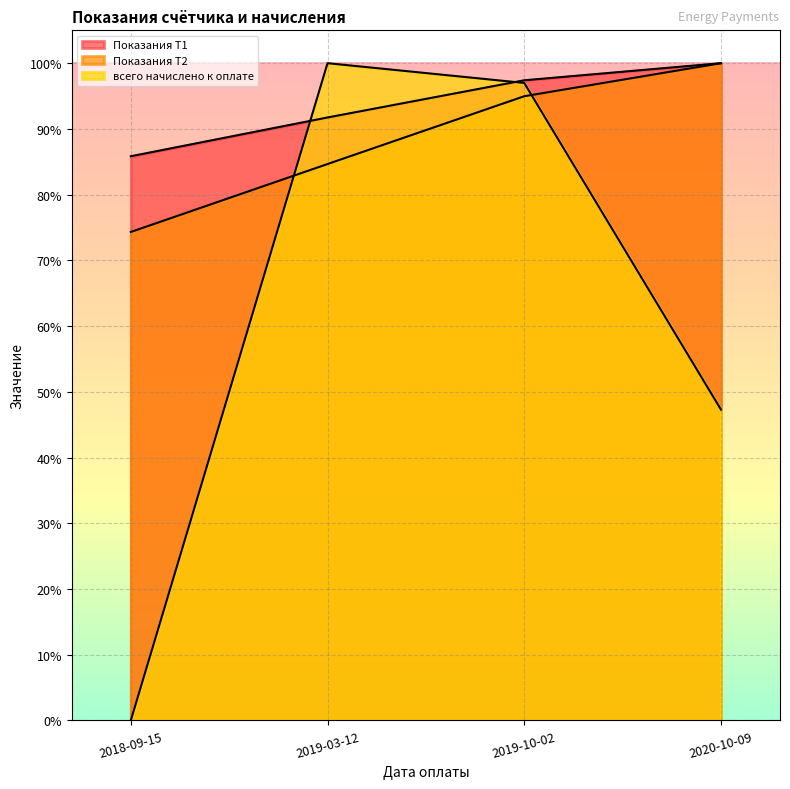

What is the sum of the Показания Т2 values at 2018-09-15 and 2019-10-02?

1.7